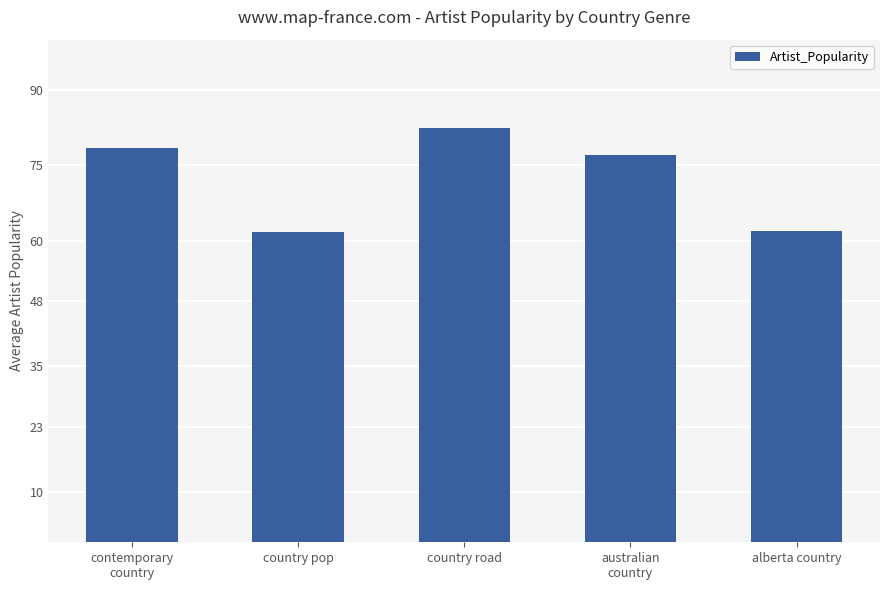

What position from the left is country pop?

2